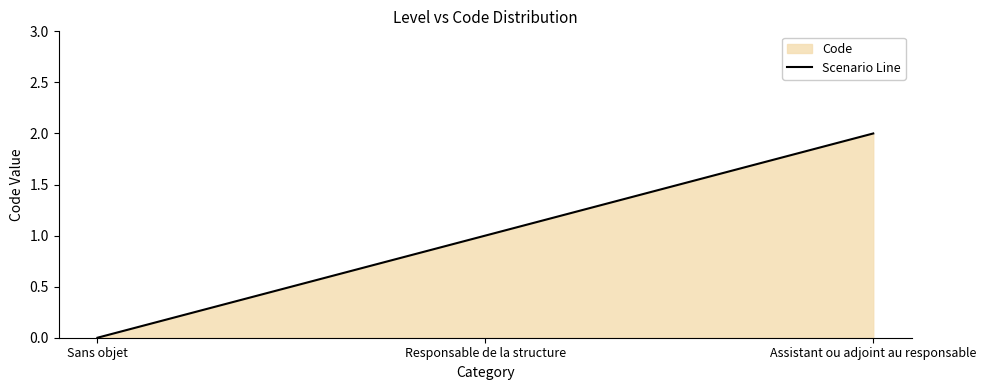

What is the change in value from Sans objet to Assistant ou adjoint au responsable?

+2